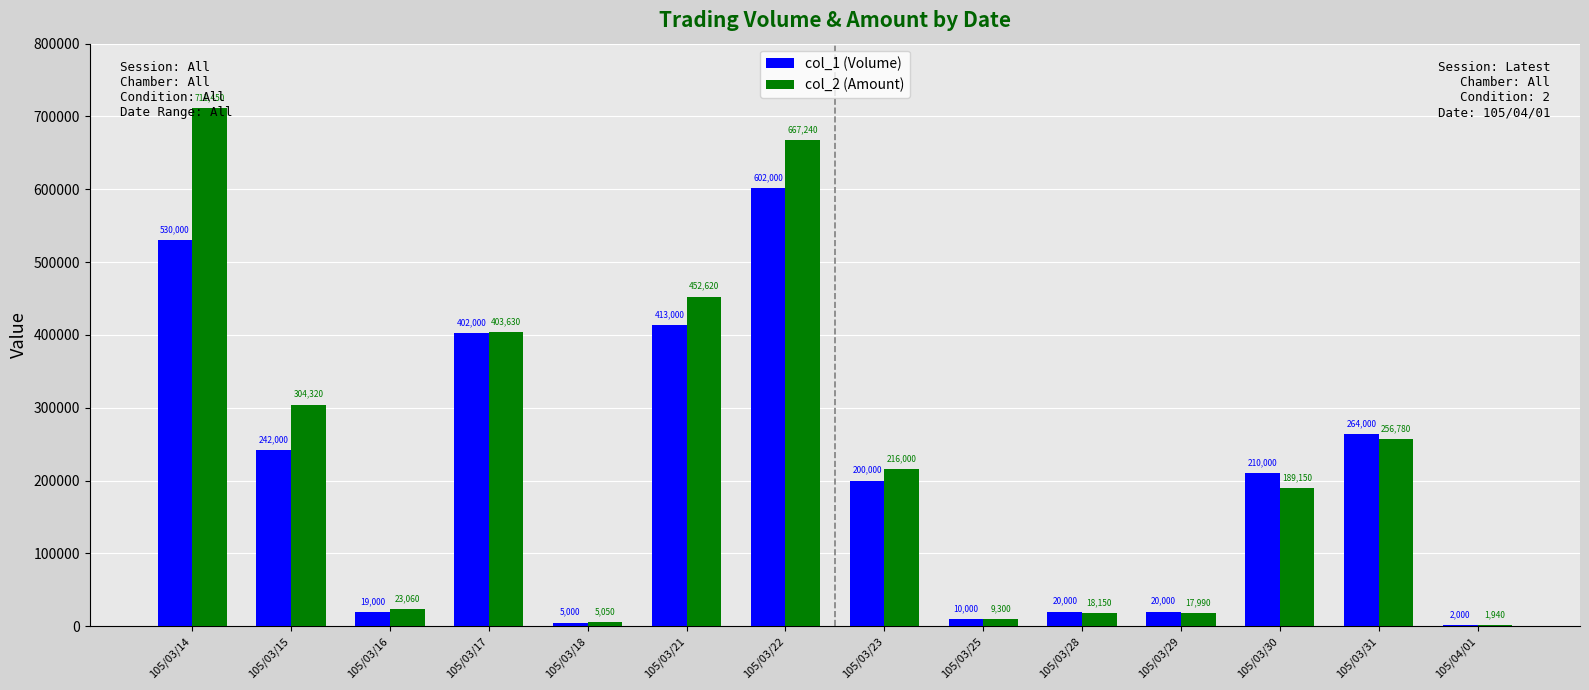

What is the sum of all col_2 (Amount) values?

3276680